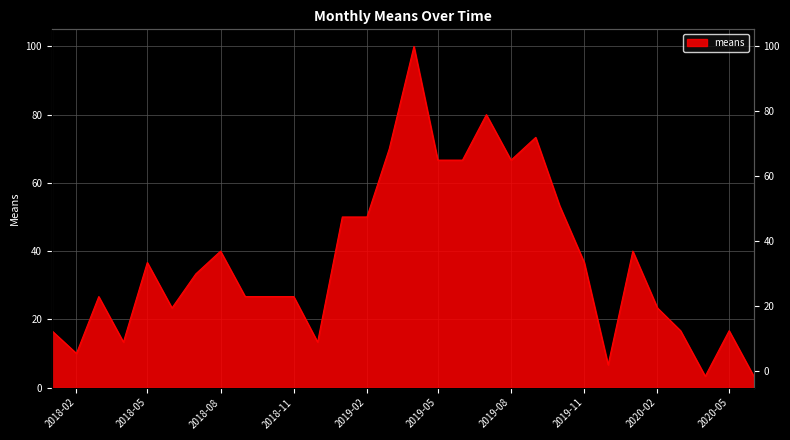

How many data points does each series have?

30